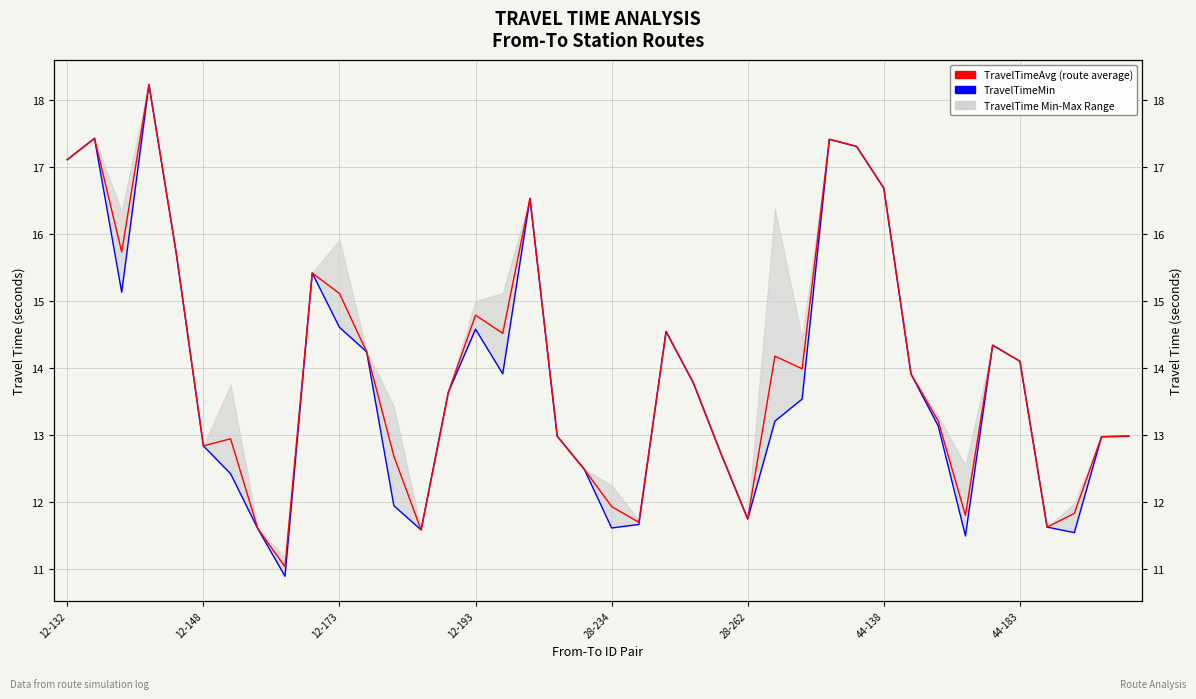

What is the sum of the TravelTimeMin values at 26 and 37?

24.7